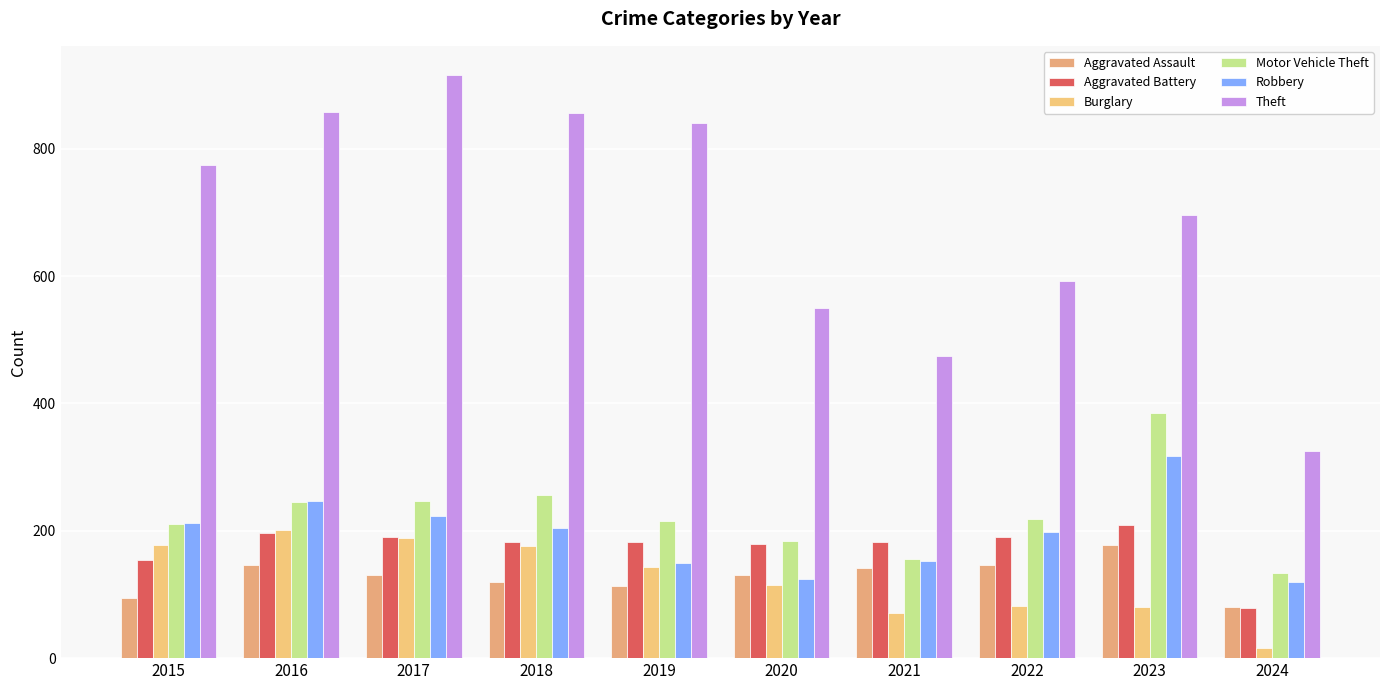

Which series has the largest total across all categories?

Theft